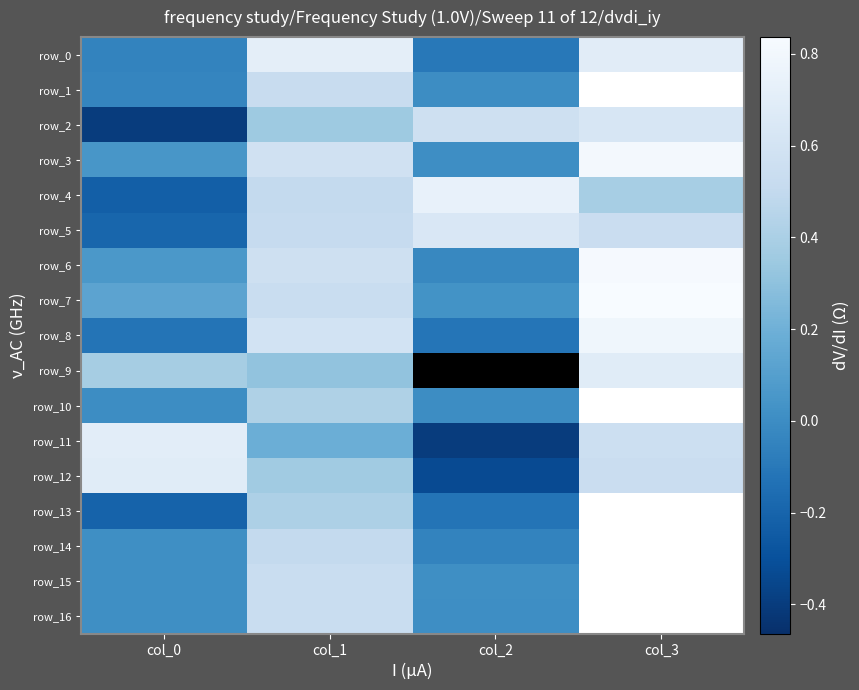

Reading left to right, transcribe all the data shown in this chart.

row_0: -0.0	0.7	-0.1	0.7
row_1: -0.0	0.5	-0.0	0.9
row_2: -0.4	0.4	0.6	0.6
row_3: 0.1	0.6	0.0	0.8
row_4: -0.2	0.5	0.7	0.4
row_5: -0.2	0.5	0.6	0.5
row_6: 0.1	0.6	-0.0	0.8
row_7: 0.1	0.5	0.0	0.8
row_8: -0.1	0.6	-0.1	0.8
row_9: 0.4	0.3	-0.5	0.7
row_10: -0.0	0.4	0.0	0.9
row_11: 0.7	0.2	-0.4	0.6
row_12: 0.7	0.4	-0.3	0.5
row_13: -0.2	0.4	-0.1	0.9
row_14: 0.0	0.5	-0.0	0.9
row_15: 0.0	0.5	0.0	0.8
row_16: 0.0	0.5	0.0	0.8